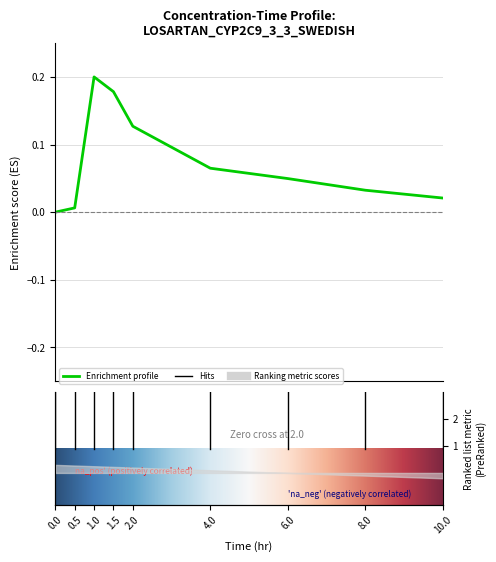

What position from the left is 0.0?

1